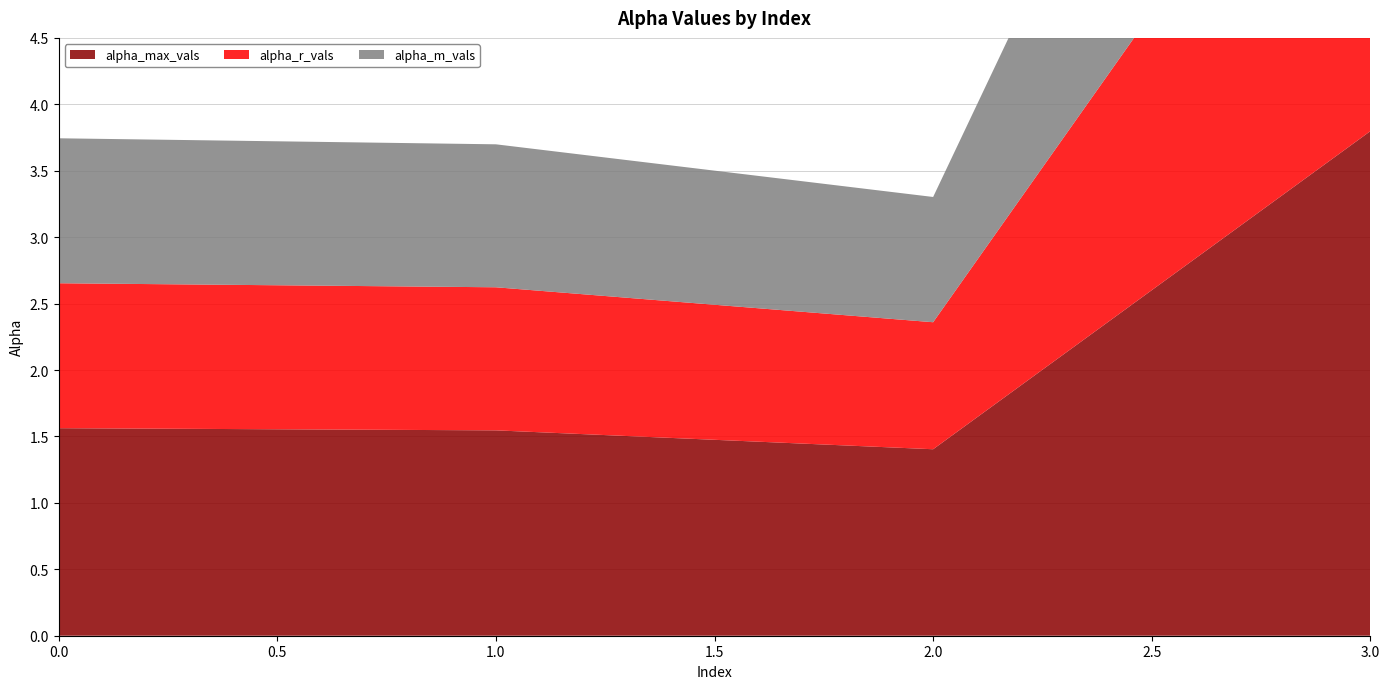

Reading left to right, transcribe all the data shown in this chart.

alpha_max_vals: 0=1.6	1=1.5	2=1.4	3=3.8
alpha_r_vals: 0=1.1	1=1.1	2=1.0	3=3.2
alpha_m_vals: 0=1.1	1=1.1	2=0.9	3=3.2